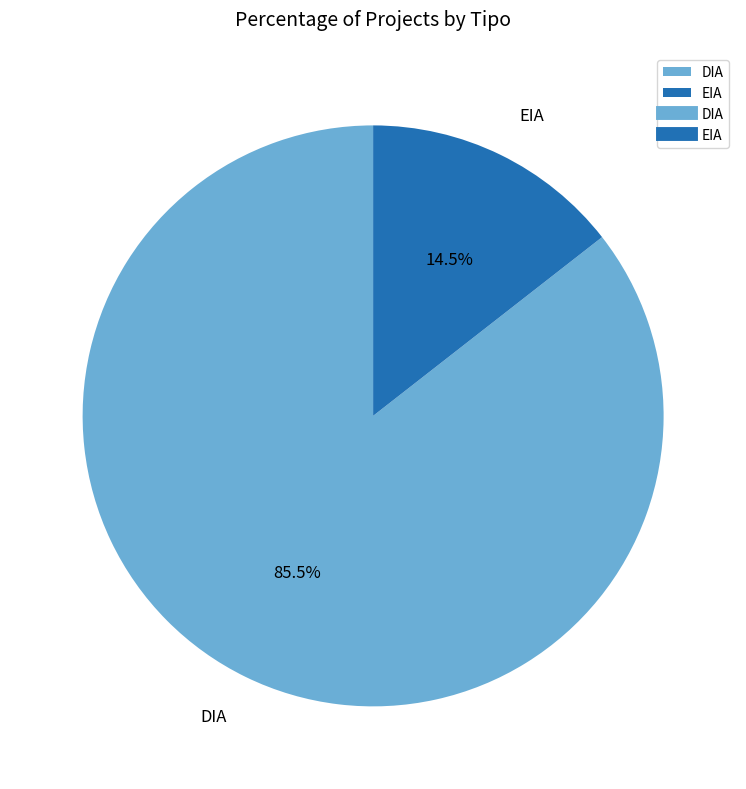

To the nearest percent, what is the average slice percentage?

50%